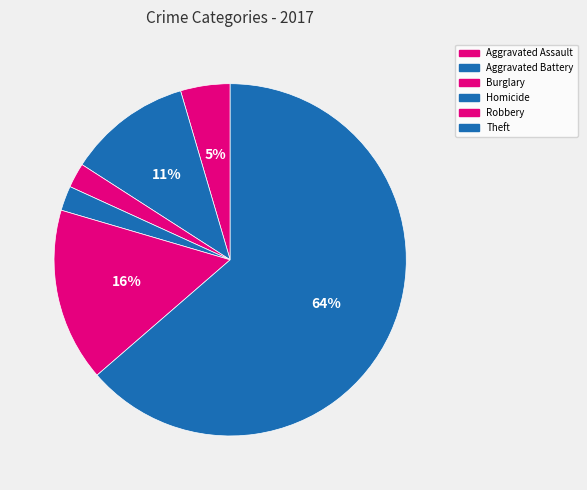

Which category accounts for the majority?

Theft